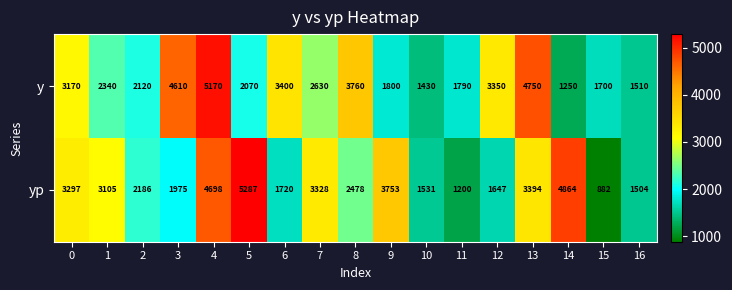

What is the maximum value shown in the chart?

5287